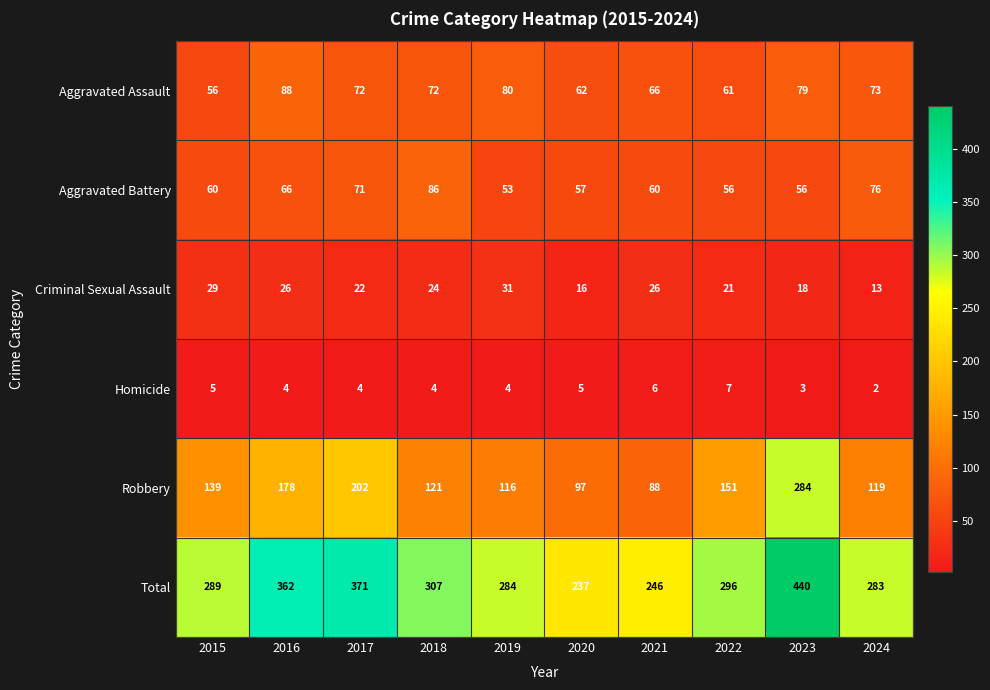

What is the sum of all Homicide values?

44